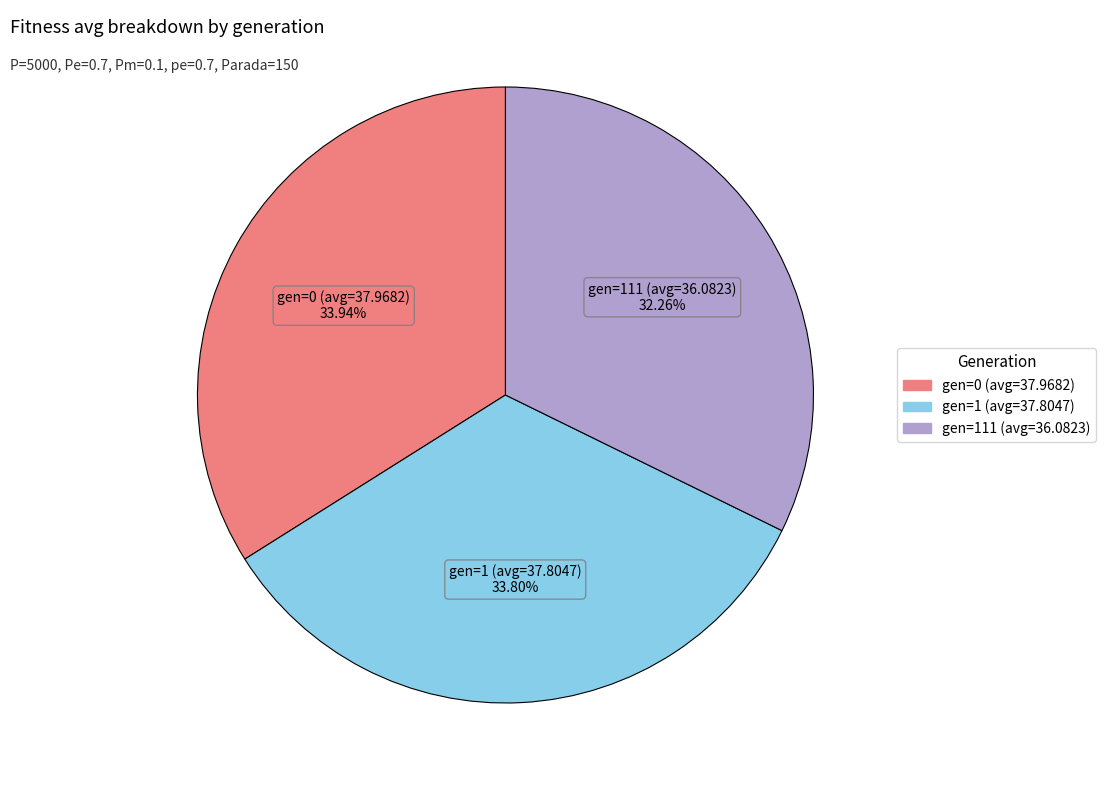

Combined, do gen=0 (avg=37.9682) and gen=1 (avg=37.8047) account for over 50%?

Yes